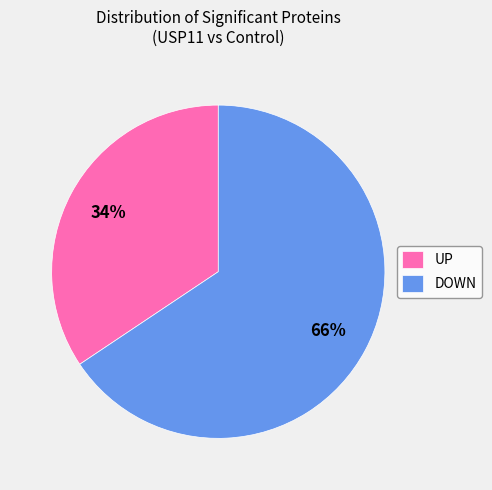

To the nearest percent, what is the combined percentage of UP and DOWN?

100%